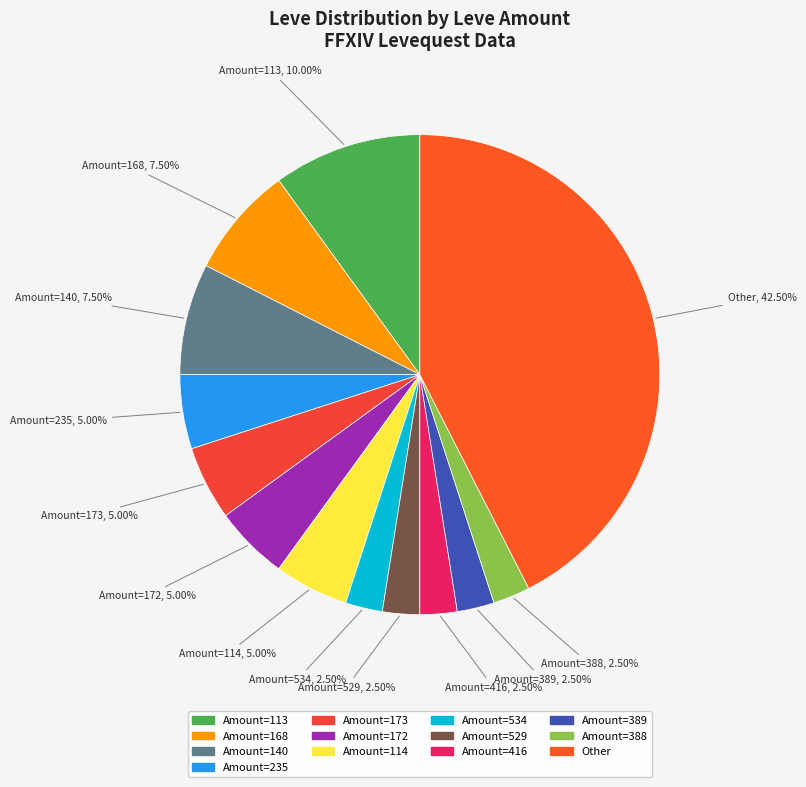

Is the sum of Other and Amount=173 greater than half?

No